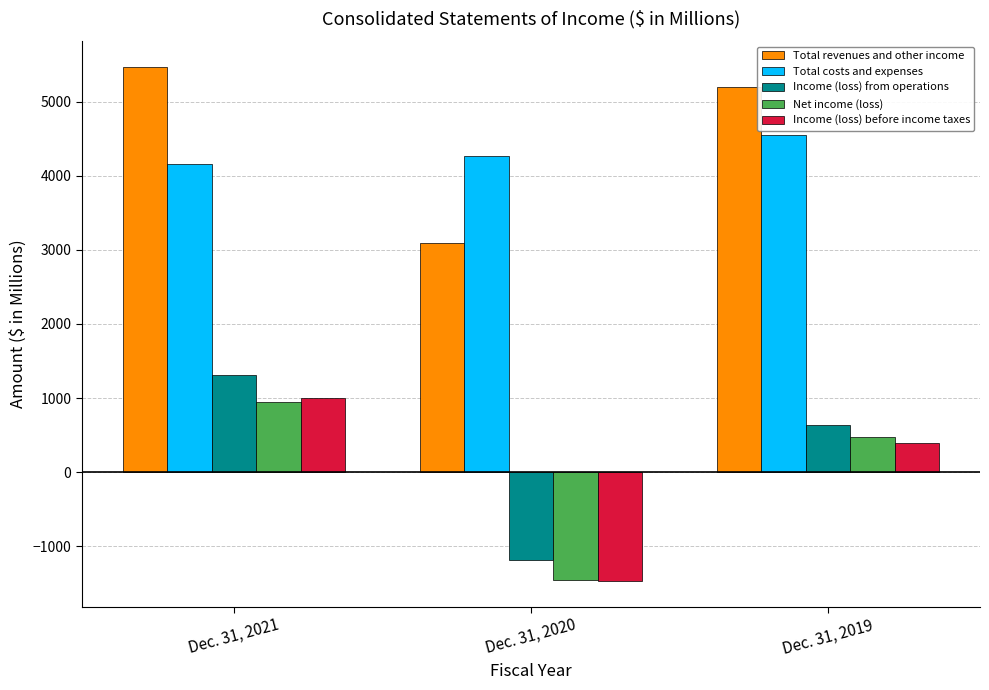

Rank the categories by Income (loss) before income taxes value from highest to lowest.

Dec. 31, 2021, Dec. 31, 2019, Dec. 31, 2020